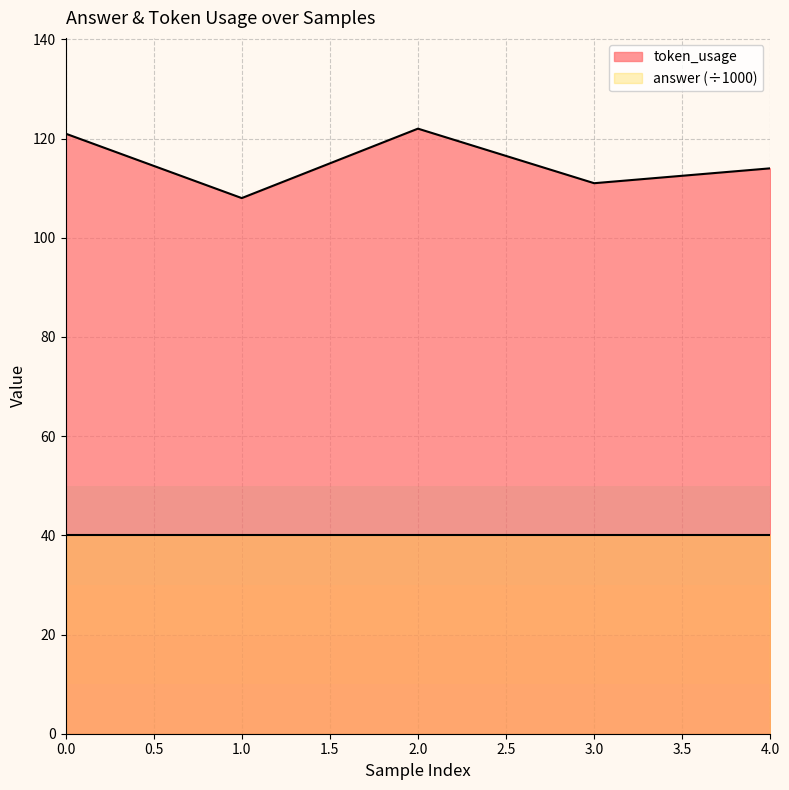

How many lines are shown in the chart?

2